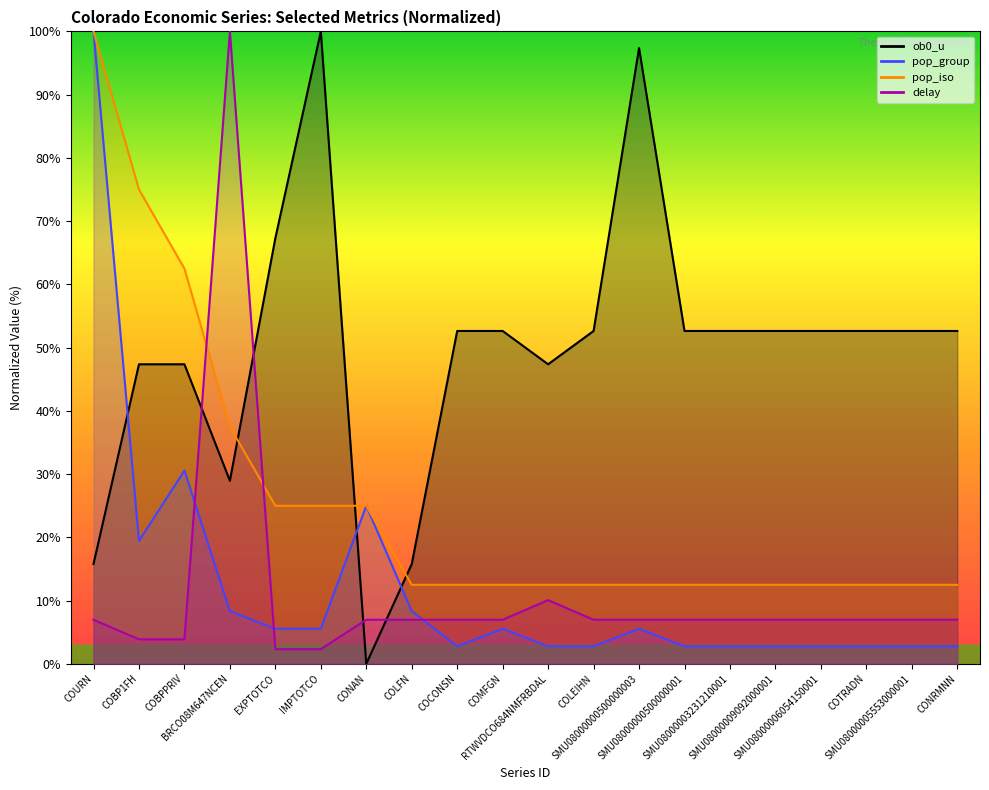

How many interior local valleys does the pop_group series have?

2